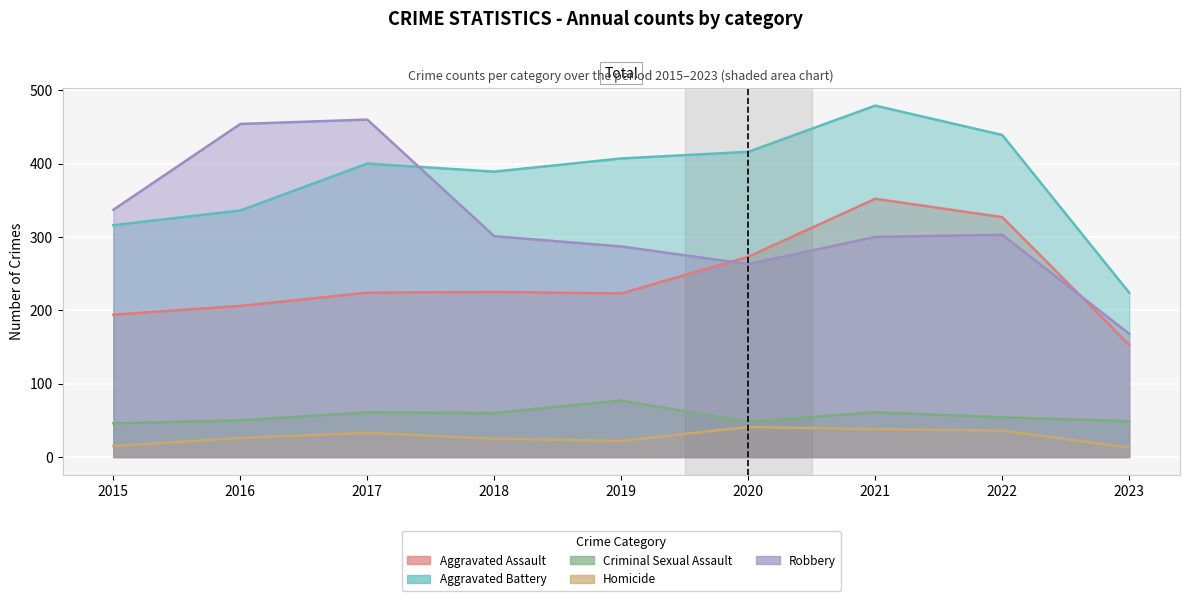

How many lines are shown in the chart?

5